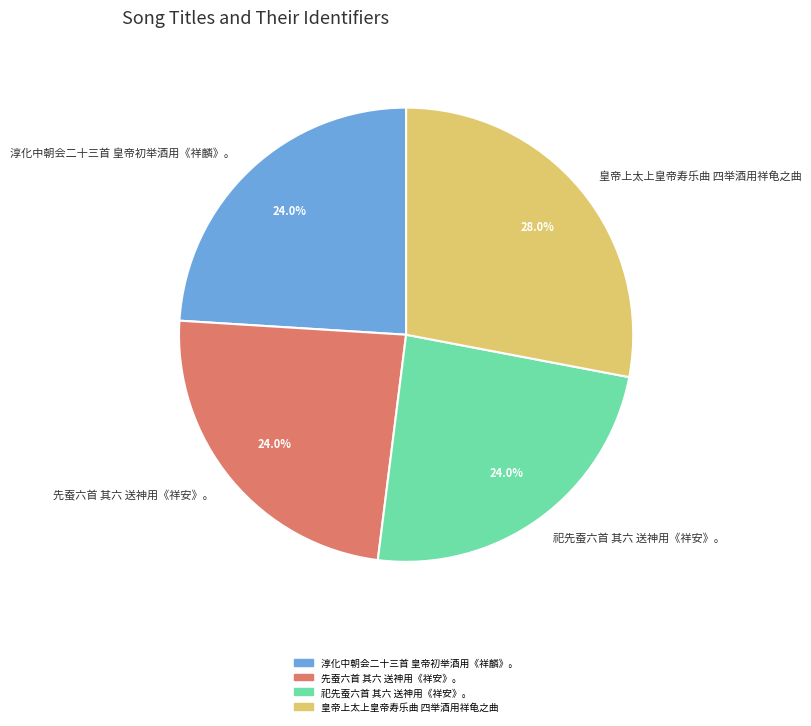

How many segments does this pie chart have?

4